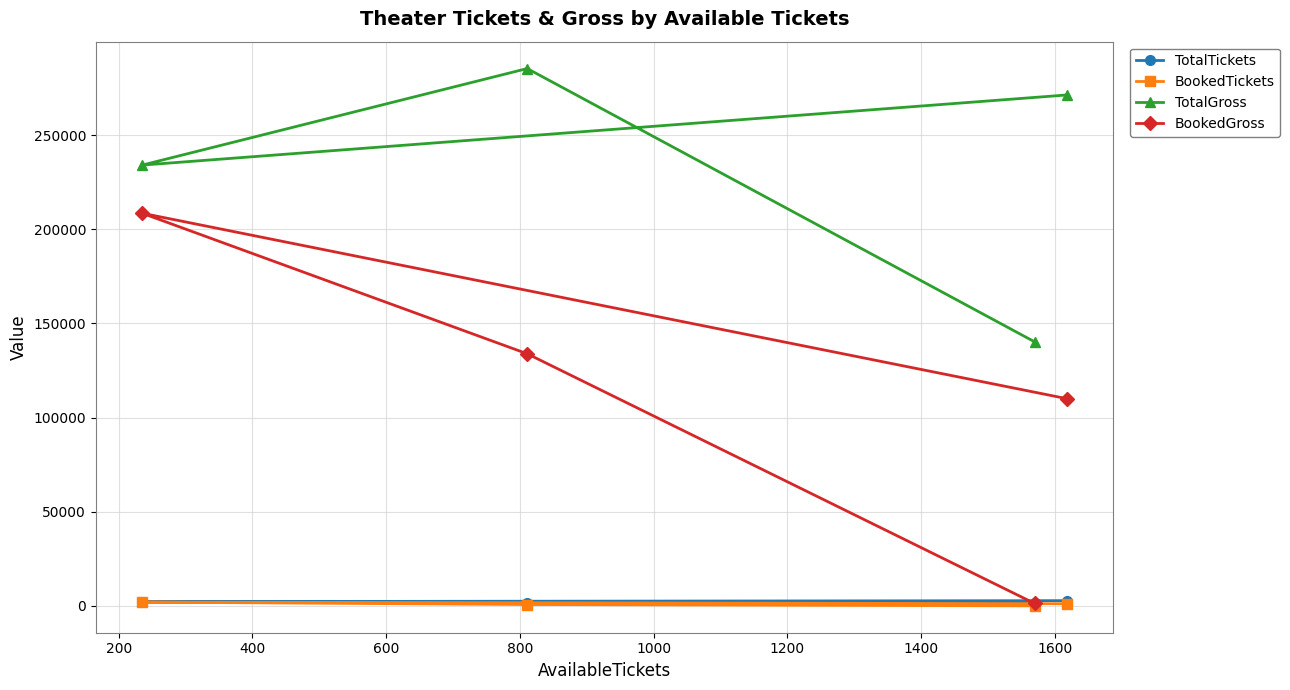

What is the maximum value shown in the chart?

285324